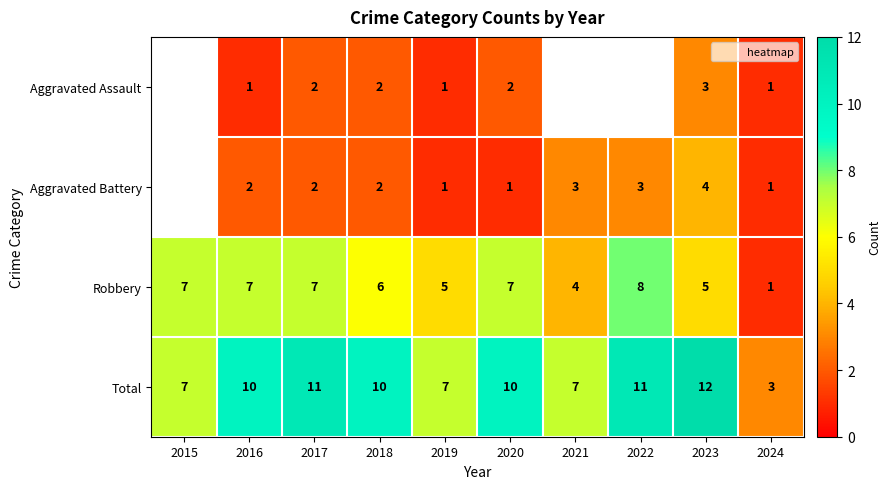

Count the Total values in the range 7 to 11.

8